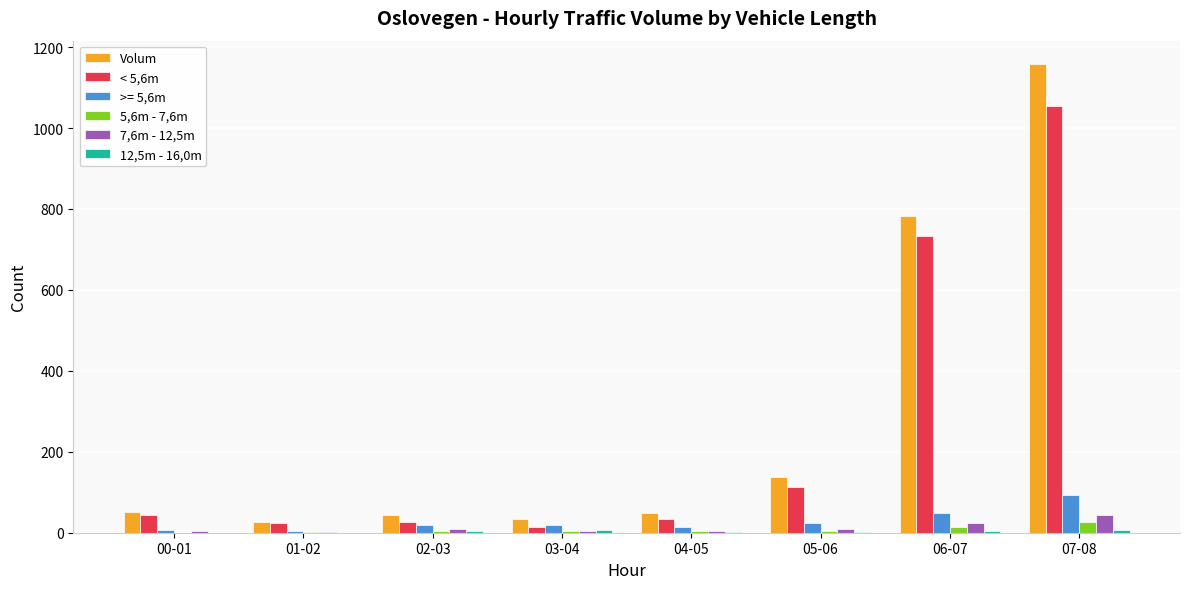

At which category is the sum across all series the highest?

07-08